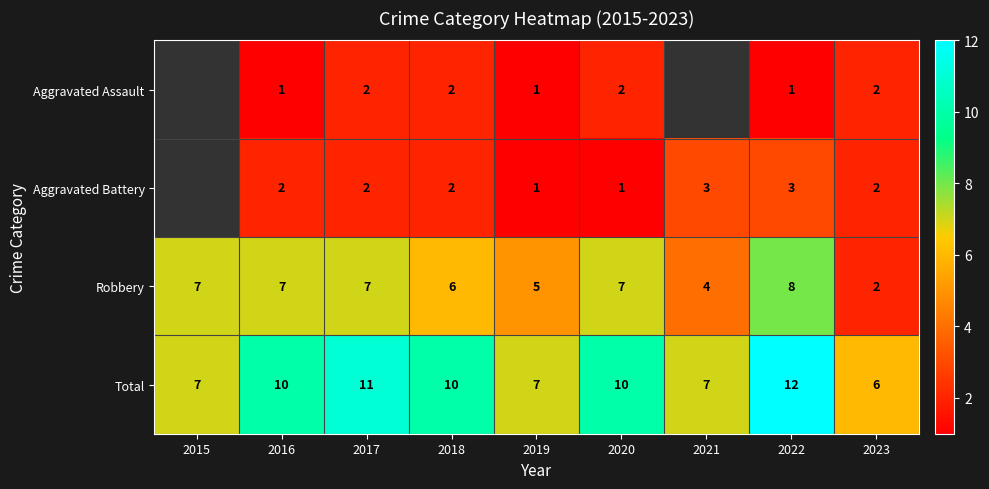

Rank the series at 2016 from lowest to highest value.

Aggravated Assault, Aggravated Battery, Robbery, Total